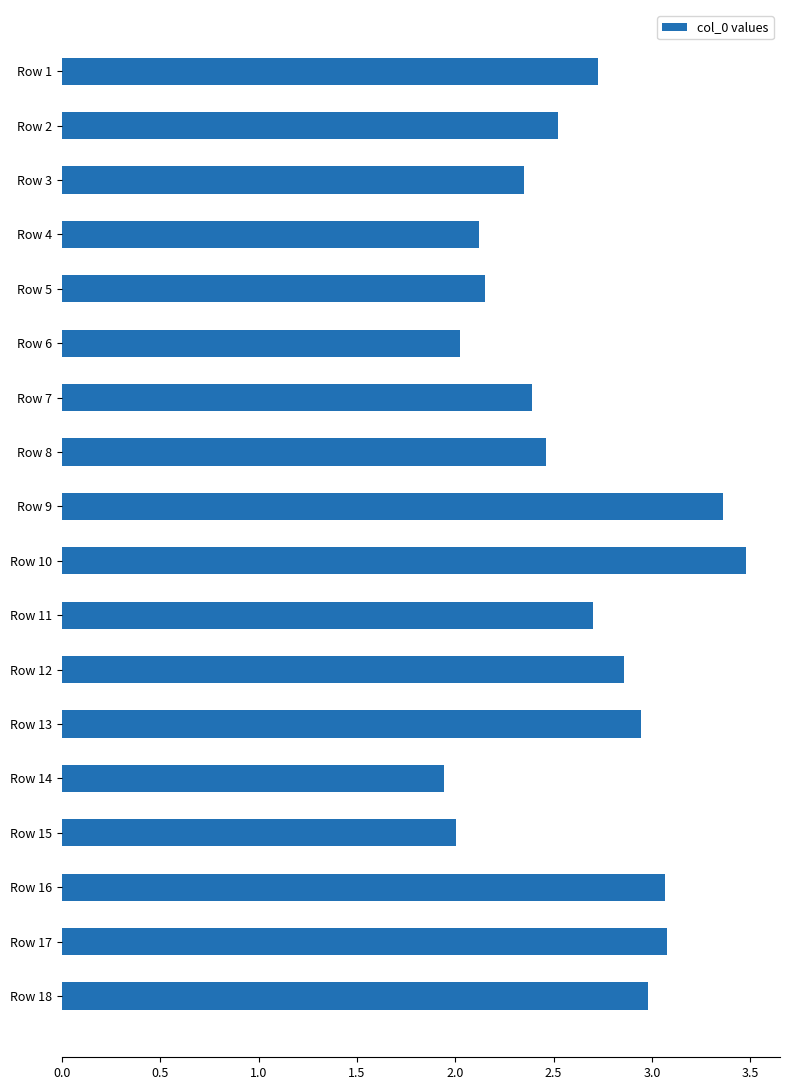

How many categories are shown in the chart?

18